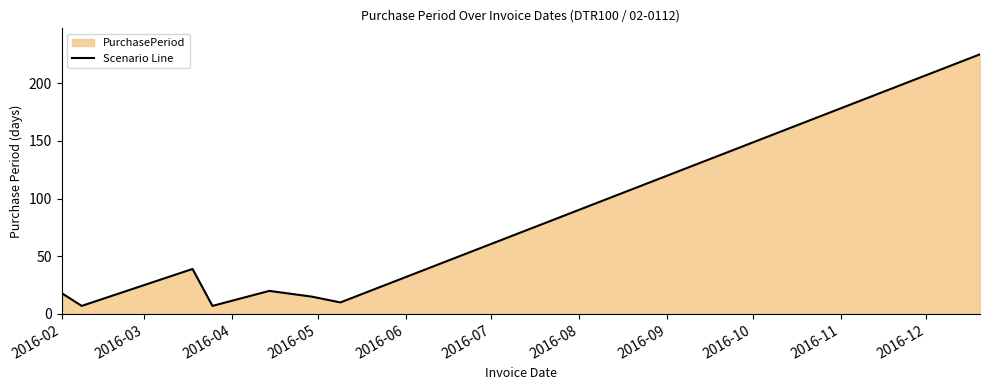

How many interior local valleys (lower than both neighbors) does the data have?

3